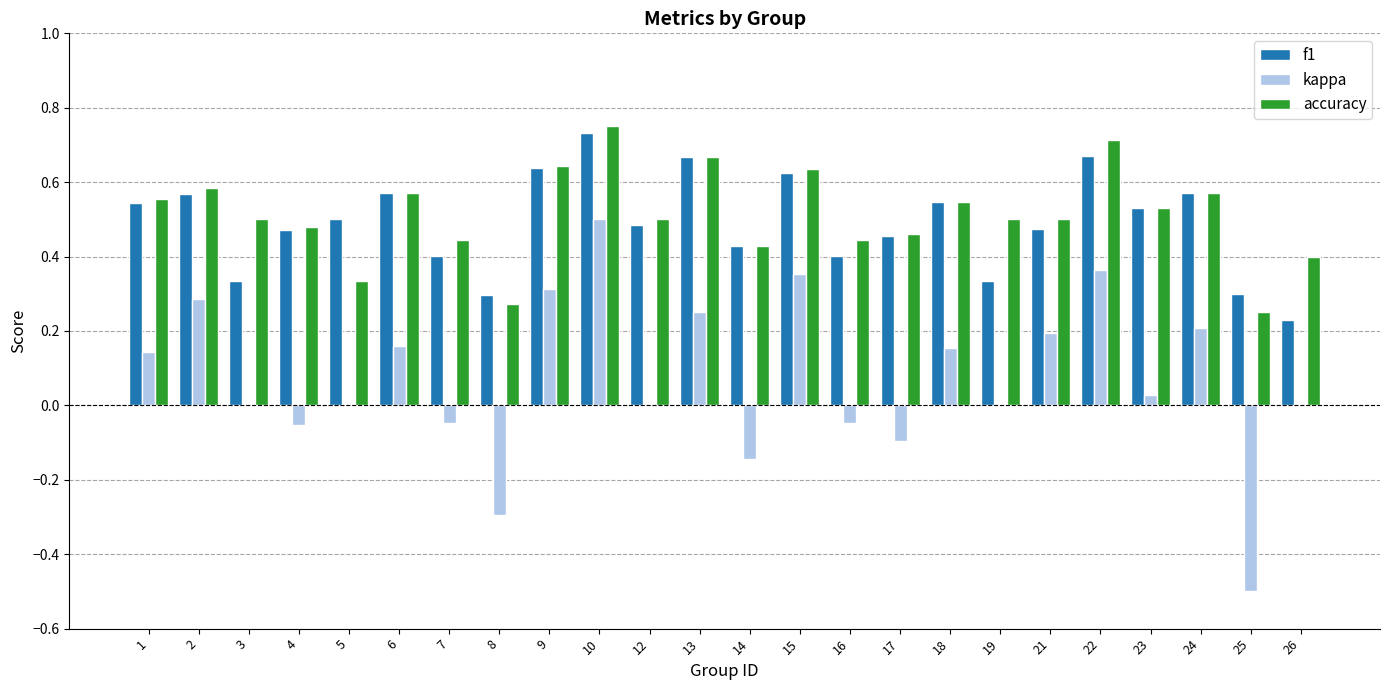

Which series changed the most between 5 and 6?

accuracy